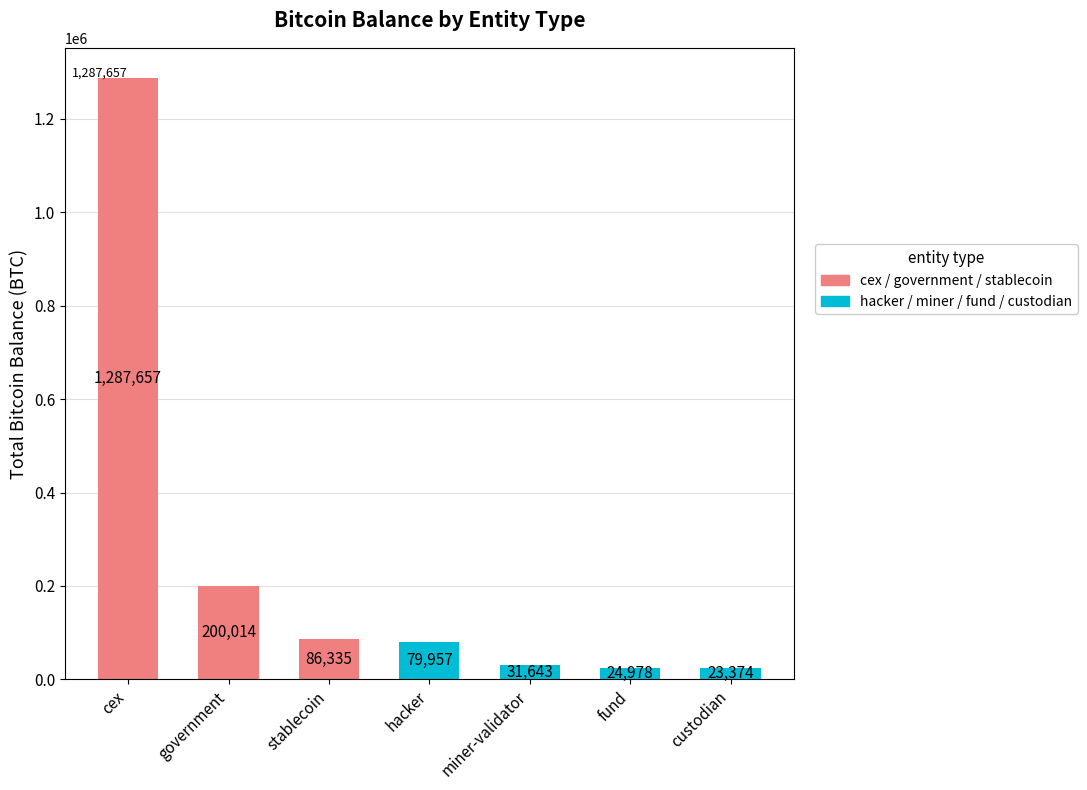

What is the ratio of the value at stablecoin to the value at cex?

0.1